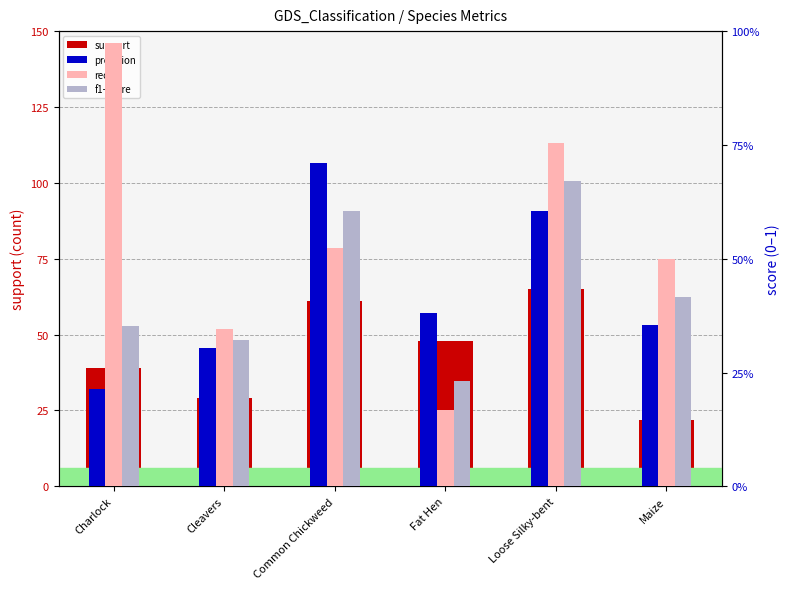

Are the bars grouped side by side (vs. stacked)?

Yes